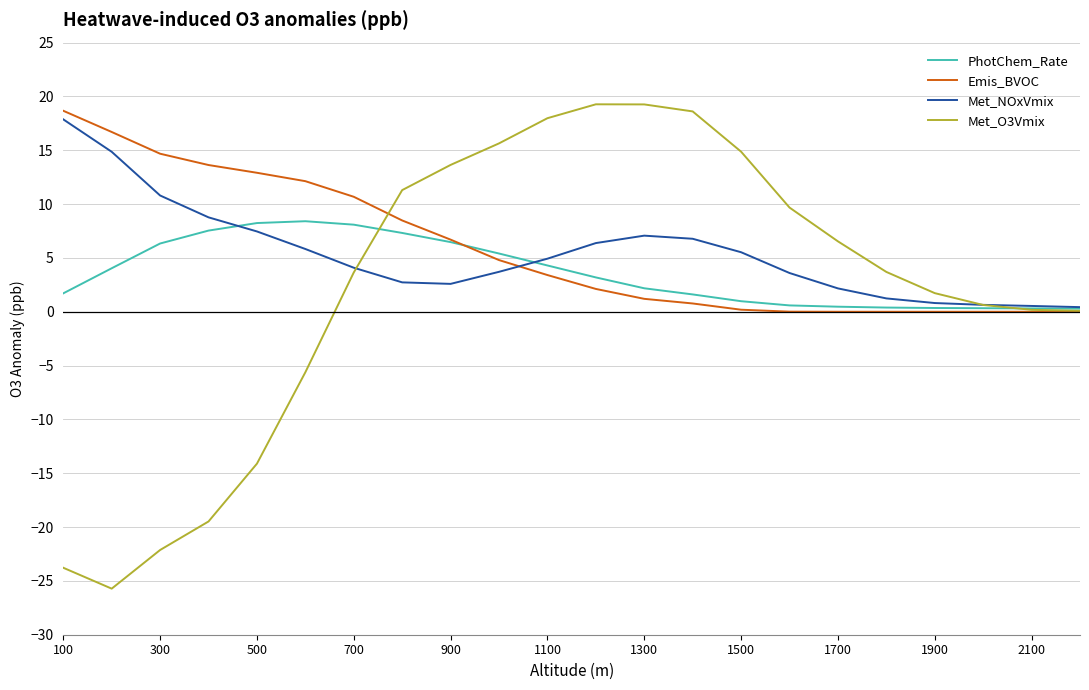

What is the difference between the second highest and minimum values in the Met_NOxVmix series?

14.4